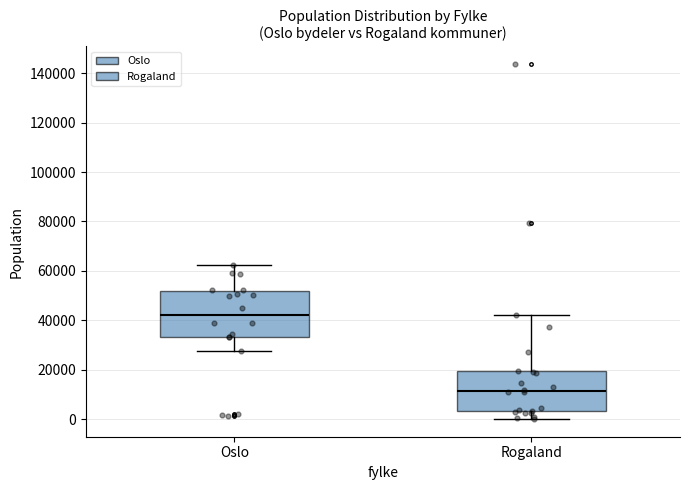

Where does the median line of the box for Rogaland sit on the y-axis? The values are not printed on the chart, so give them approximately, as read against the axis.

12000